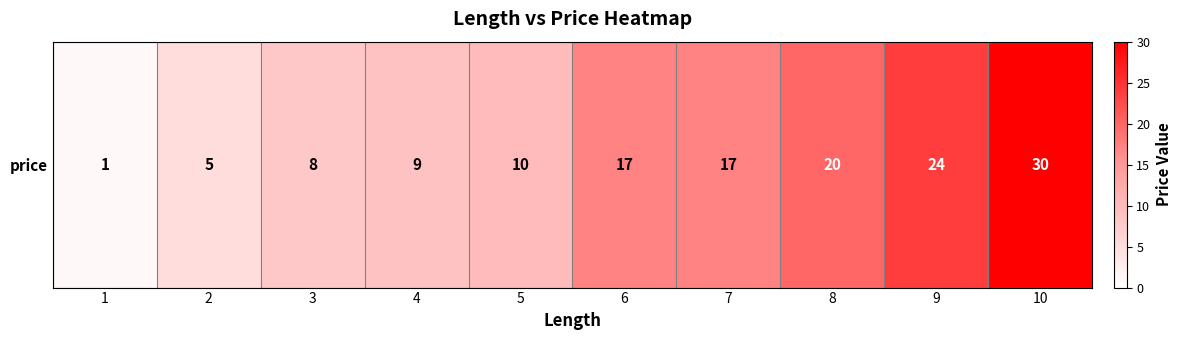

The value at 9 is 40. True or false?

False